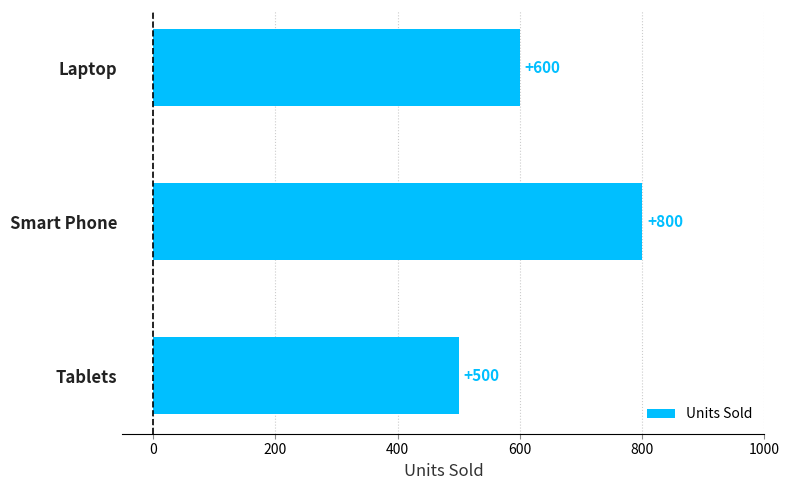

What is the difference between the values at Tablets and Laptop?

100